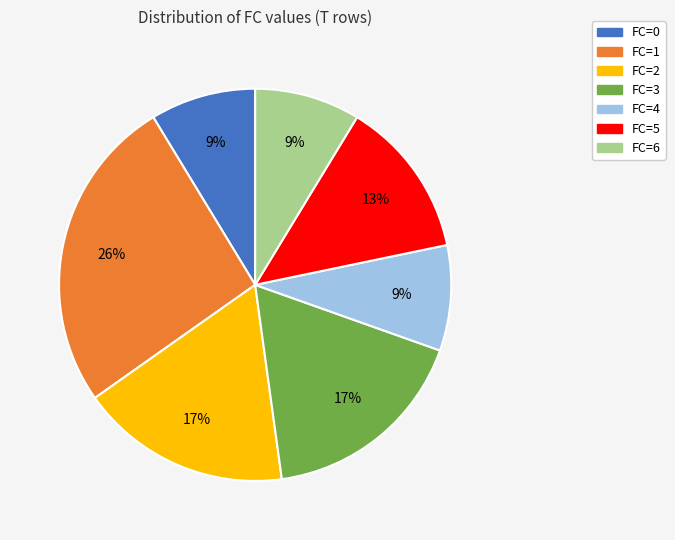

Which slice is the largest?

FC=1